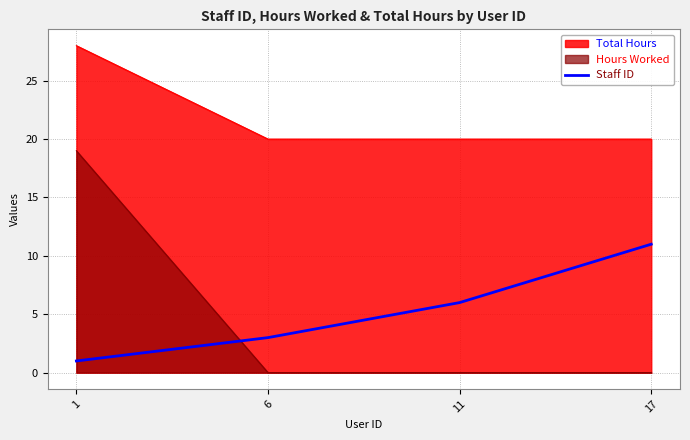

The chart shows a value of 6 at 11. True or false?

True